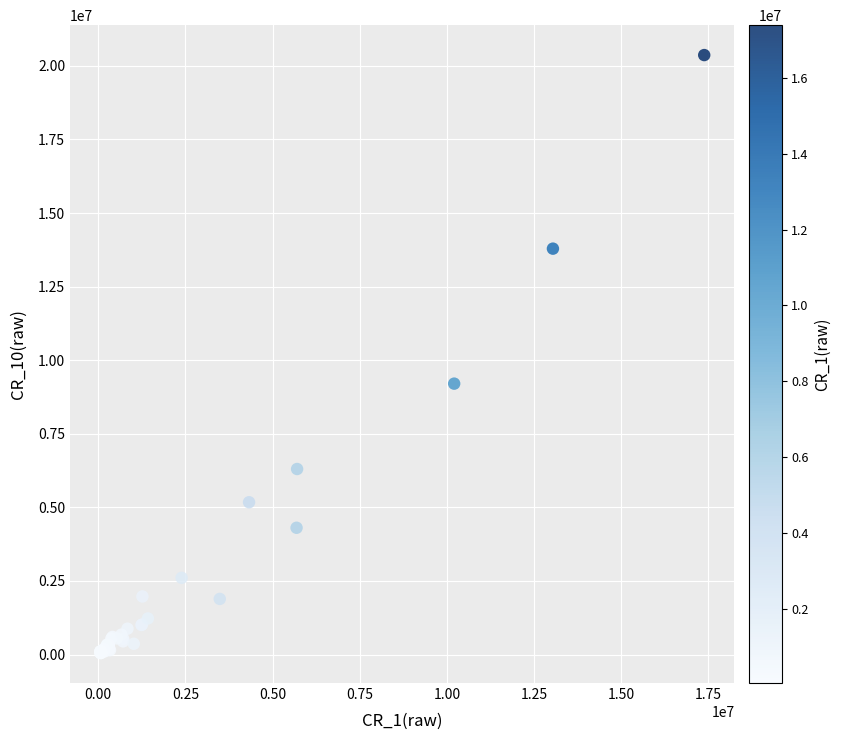

What Y value in the scatter plot is closest to 10207811?

9204029.0